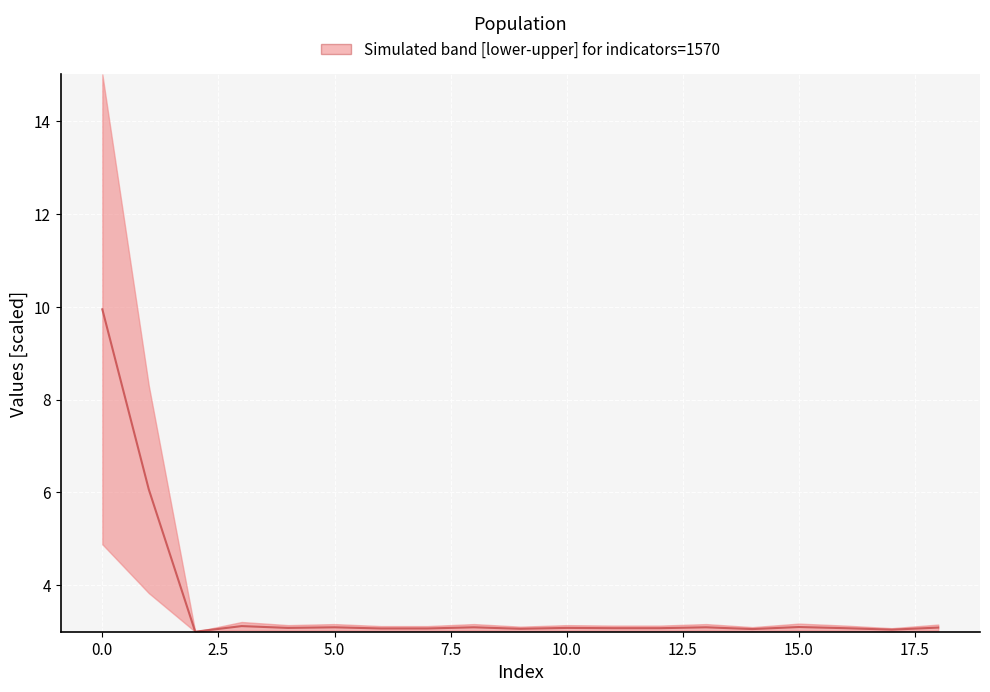

Approximately how many times larger is the value at 10.0 compared to 5.0?

1.0